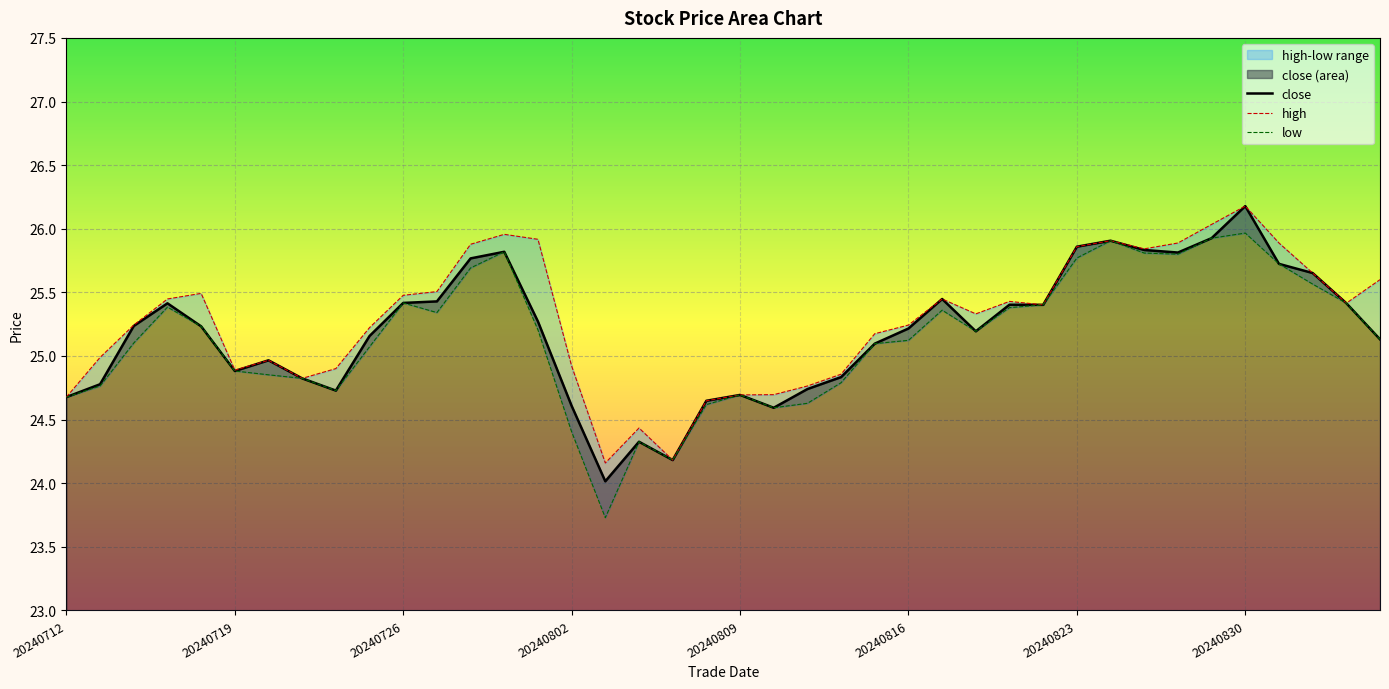

Reading left to right, what are all the values shown in this chart?

close: 24.7	24.8	25.2	25.4	25.2	24.9	25.0	24.8	24.7	25.2	25.4	25.4	25.8	25.8	25.3	24.6	24.0	24.3	24.2	24.6	24.7	24.6	24.7	24.8	25.1	25.2	25.4	25.2	25.4	25.4	25.9	25.9	25.8	25.8	25.9	26.2	25.7	25.7	25.4	25.1
high: 24.7	25.0	25.2	25.4	25.5	24.9	25.0	24.8	24.9	25.2	25.5	25.5	25.9	26.0	25.9	24.9	24.2	24.4	24.2	24.6	24.7	24.7	24.8	24.9	25.2	25.2	25.4	25.3	25.4	25.4	25.9	25.9	25.8	25.9	26.0	26.2	25.9	25.7	25.4	25.6
low: 24.7	24.8	25.1	25.4	25.2	24.9	24.9	24.8	24.7	25.1	25.4	25.3	25.7	25.8	25.2	24.4	23.7	24.3	24.2	24.6	24.7	24.6	24.6	24.8	25.1	25.1	25.4	25.2	25.4	25.4	25.8	25.9	25.8	25.8	25.9	26.0	25.7	25.6	25.4	25.1